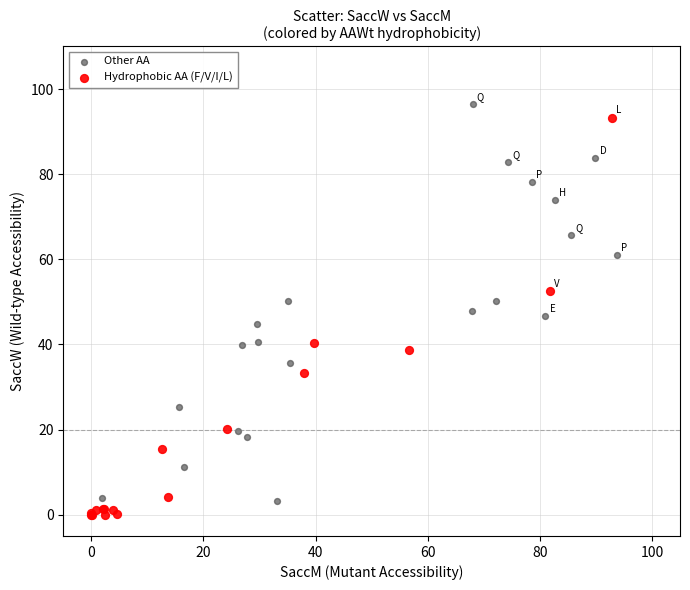

Which series has the widest spread of Y values?

Other AA